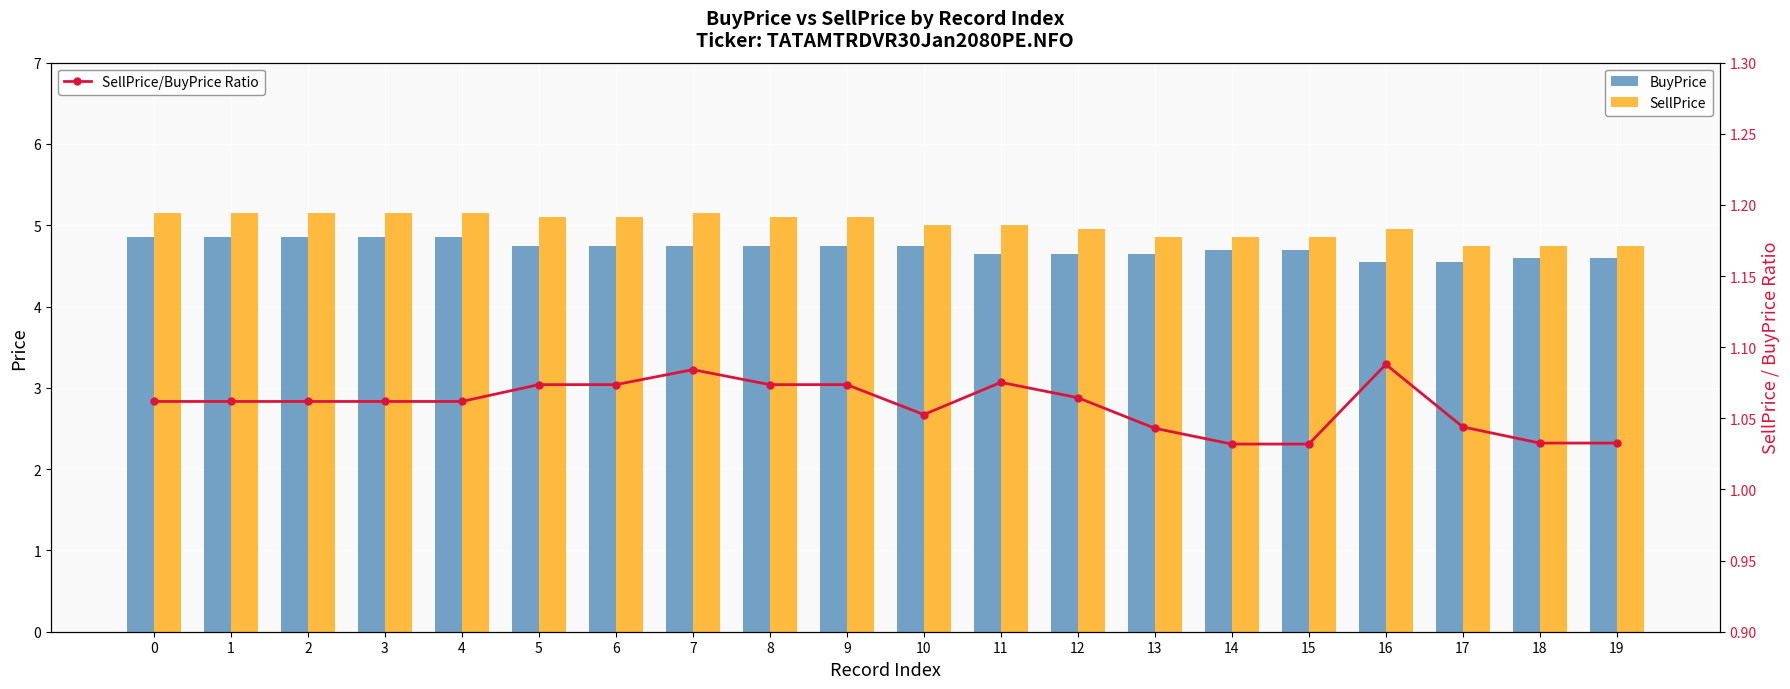

What is the difference between the second highest and minimum values in the BuyPrice series?

0.3